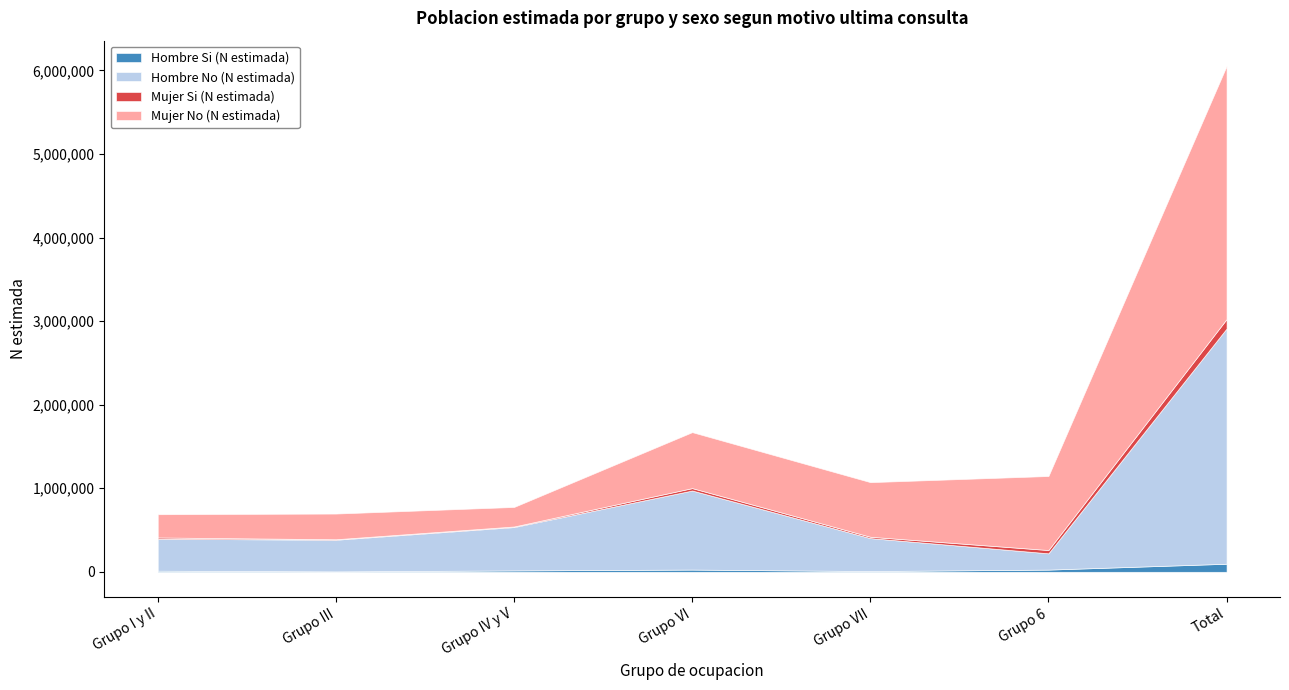

What are all the series names shown in the legend?

Hombre Si (N estimada), Hombre No (N estimada), Mujer Si (N estimada), Mujer No (N estimada)